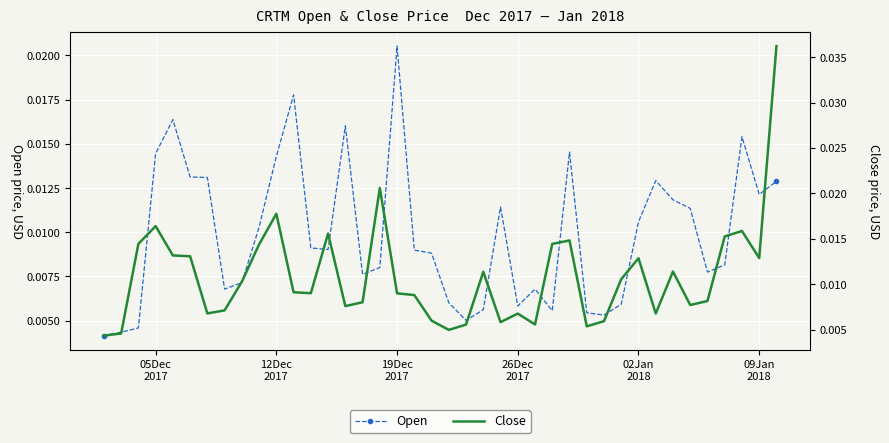

How many Open values are between 0 and 1?

40